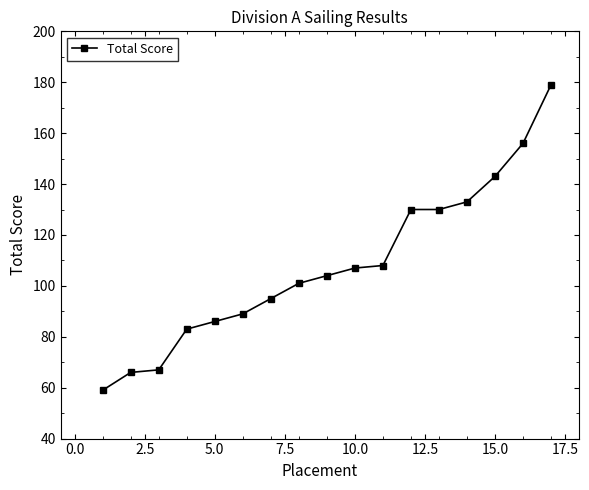

What is the difference between the second highest and minimum values?

97